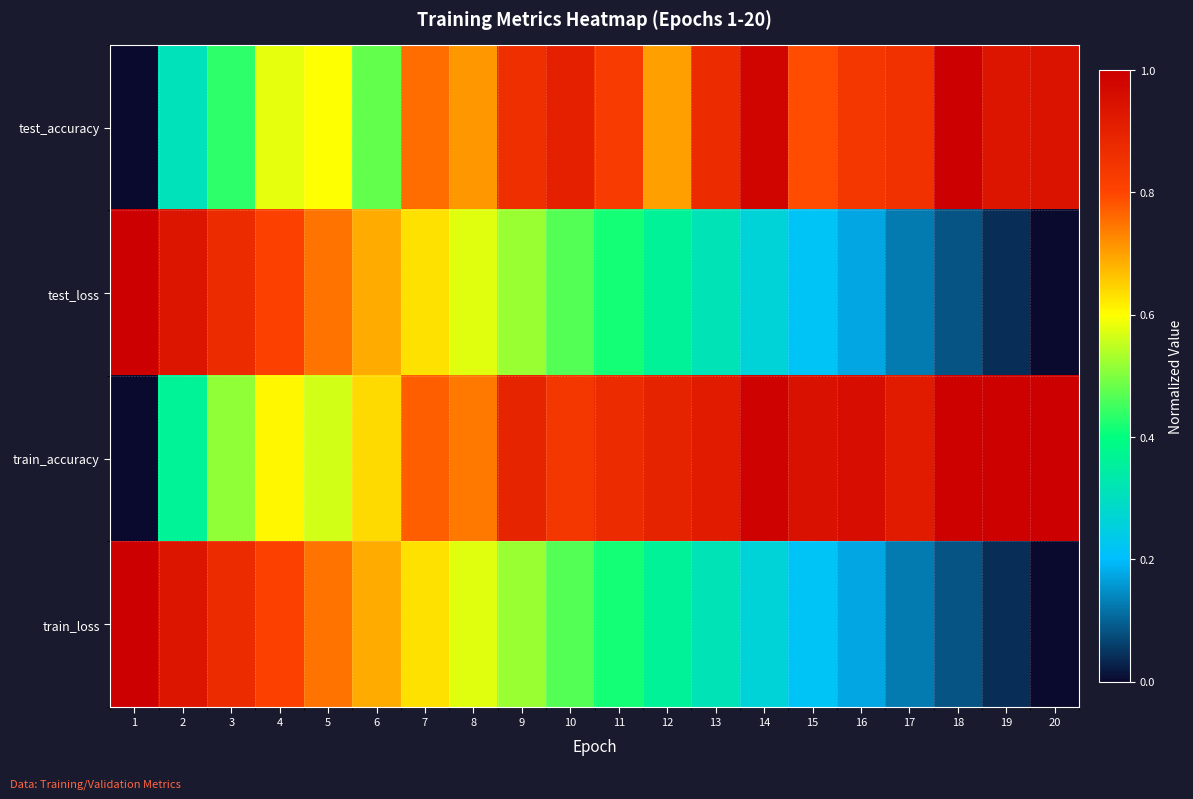

Reading left to right, what are all the values shown in this chart?

test_accuracy: 1=0.0	2=0.3	3=0.4	4=0.6	5=0.6	6=0.5	7=0.8	8=0.7	9=0.9	10=0.9	11=0.8	12=0.7	13=0.9	14=1.0	15=0.8	16=0.8	17=0.9	18=1.0	19=0.9	20=0.9
test_loss: 1=1.0	2=0.9	3=0.9	4=0.8	5=0.7	6=0.7	7=0.6	8=0.6	9=0.5	10=0.5	11=0.4	12=0.4	13=0.3	14=0.3	15=0.2	16=0.2	17=0.1	18=0.1	19=0.0	20=0.0
train_accuracy: 1=0.0	2=0.4	3=0.5	4=0.6	5=0.6	6=0.6	7=0.8	8=0.7	9=0.9	10=0.8	11=0.9	12=0.9	13=0.9	14=1.0	15=0.9	16=1.0	17=0.9	18=1.0	19=1.0	20=1.0
train_loss: 1=1.0	2=0.9	3=0.9	4=0.8	5=0.7	6=0.7	7=0.6	8=0.6	9=0.5	10=0.5	11=0.4	12=0.4	13=0.3	14=0.3	15=0.2	16=0.2	17=0.1	18=0.1	19=0.0	20=0.0